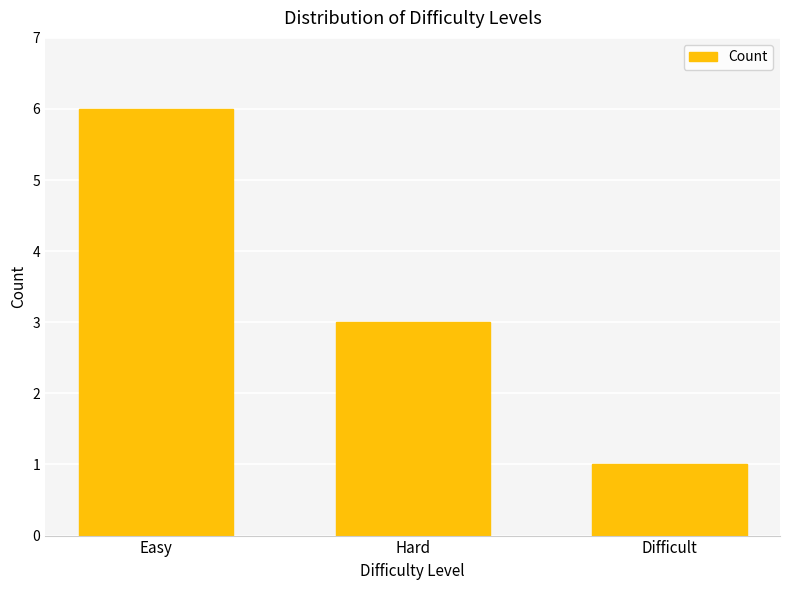

Are the bars horizontal?

No